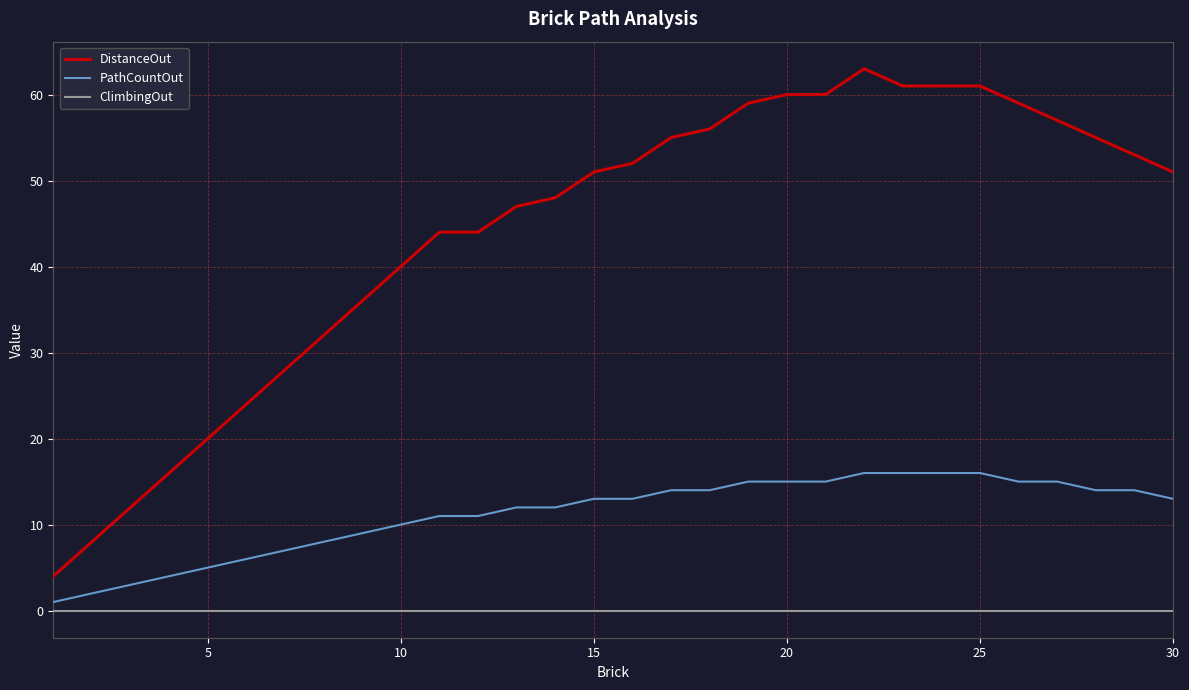

What are all the series names shown in the legend?

DistanceOut, PathCountOut, ClimbingOut